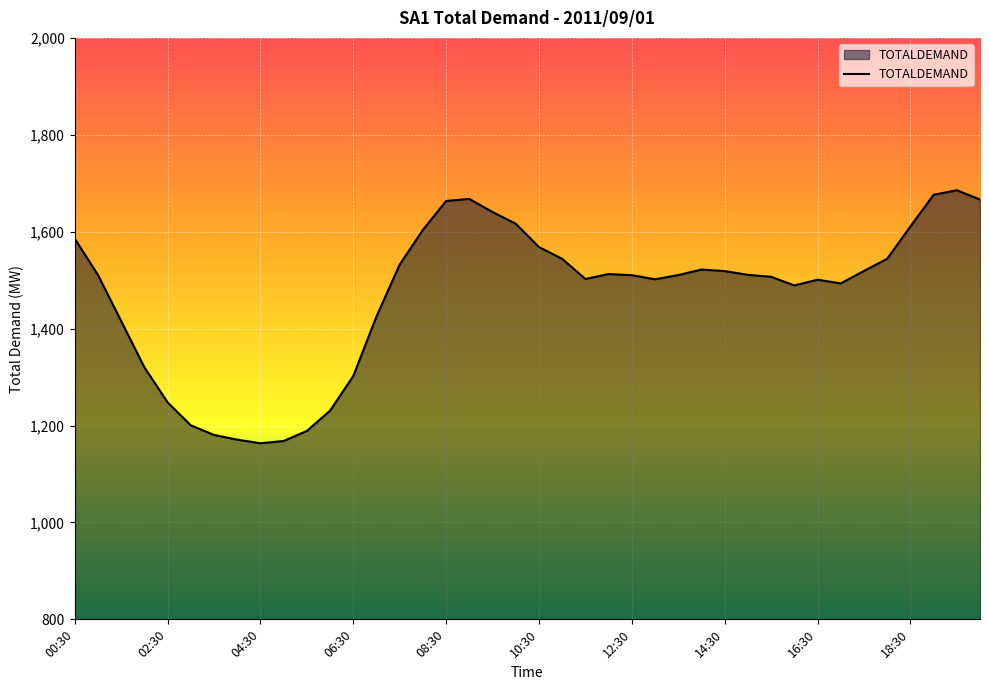

What is the difference between the maximum and minimum values?

522.1